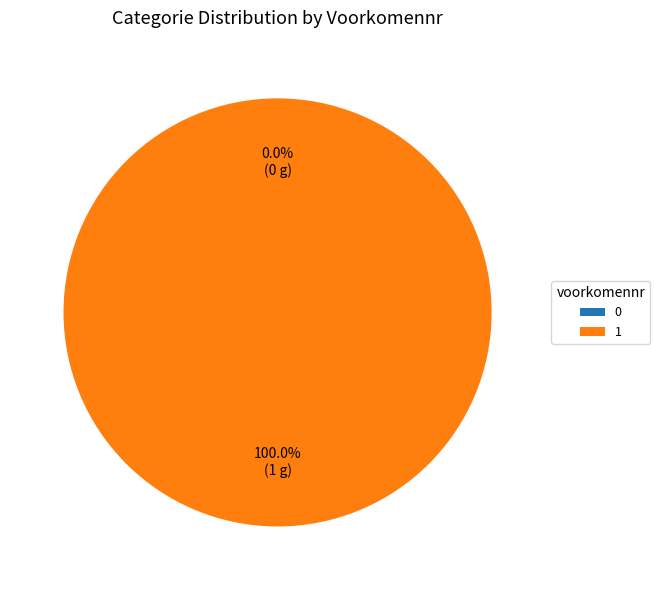

What portion of the pie excludes 0?

100.0%